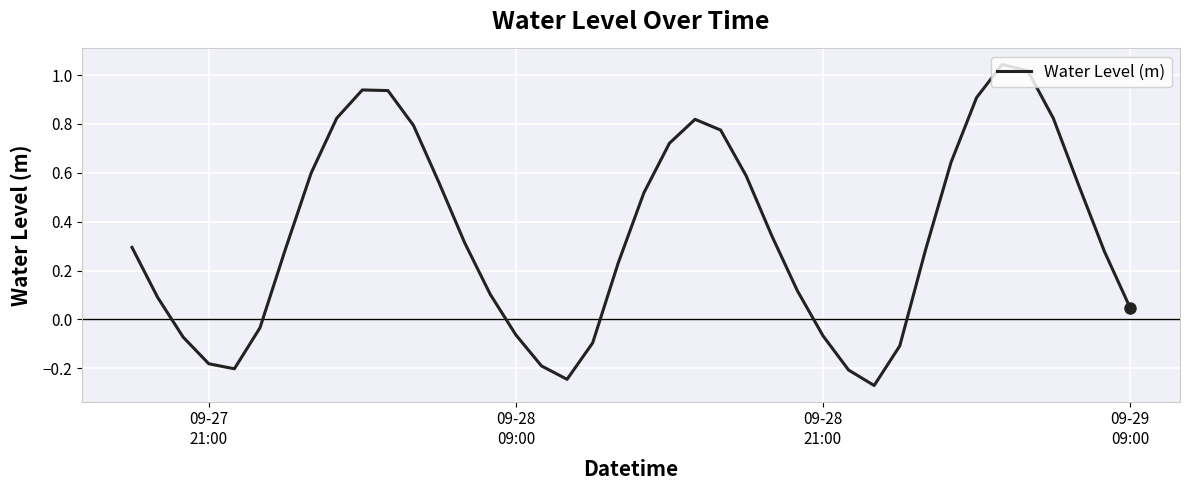

Does the chart have visible grid lines?

Yes